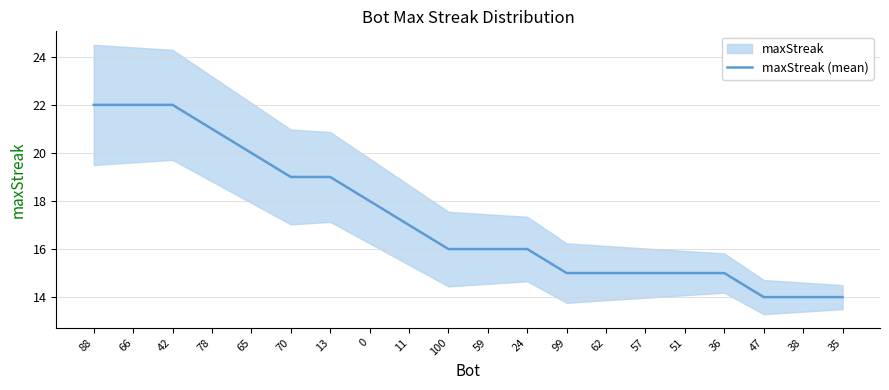

True or false: the data shows 22 at 66.

True